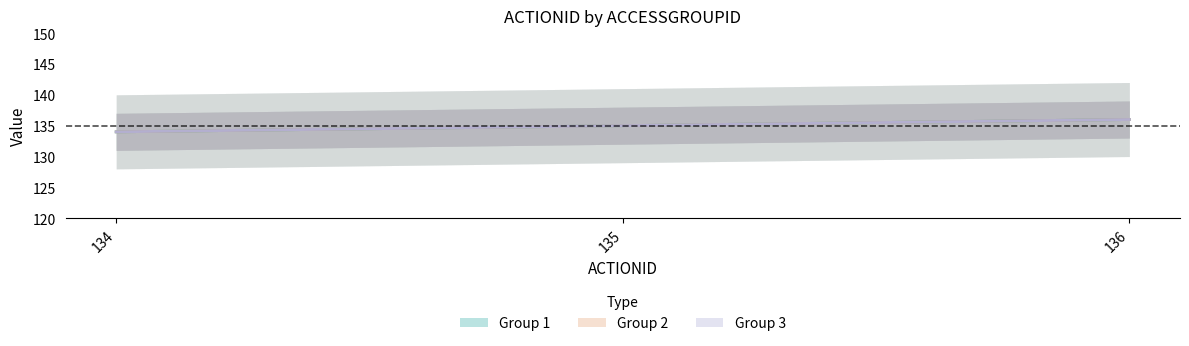

Is this an area chart (filled region under the line)?

No